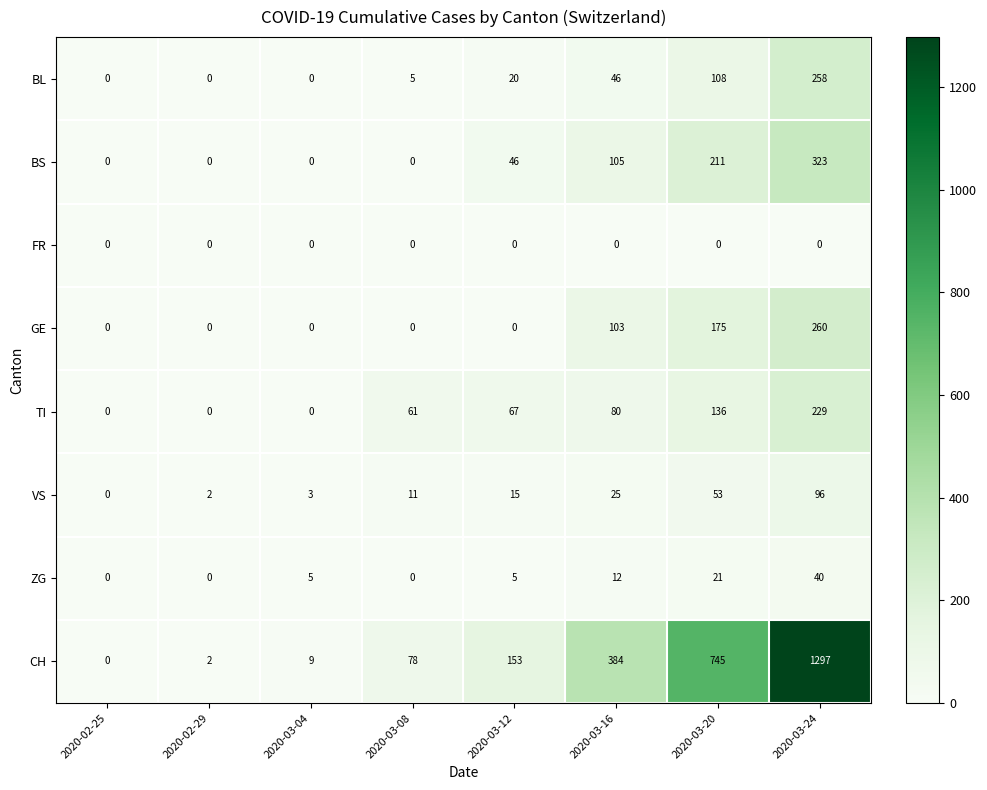

Which series changed the most between 2020-02-29 and 2020-03-20?

CH